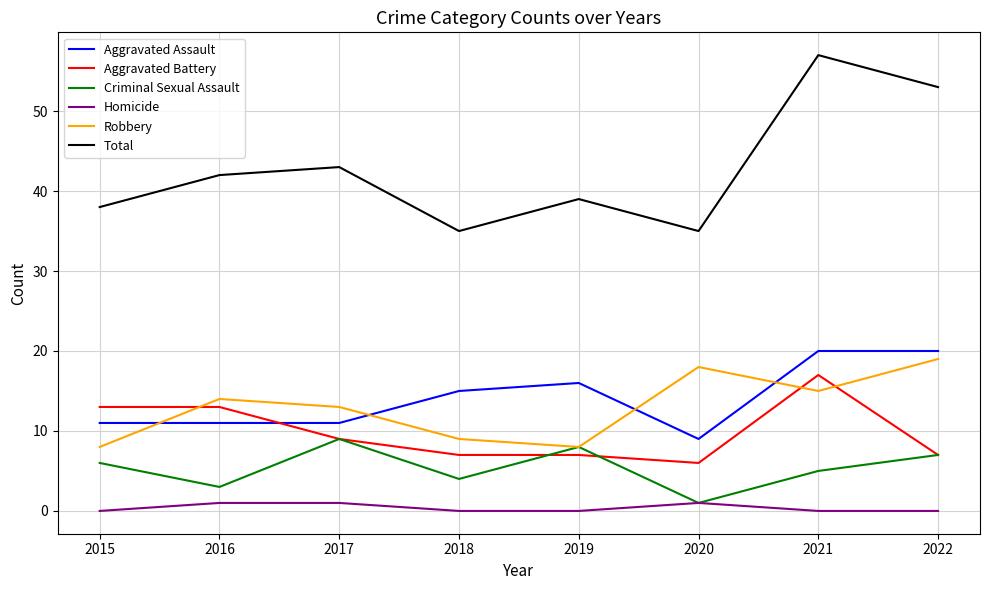

The value of Total at 2020 is 50. True or false?

False